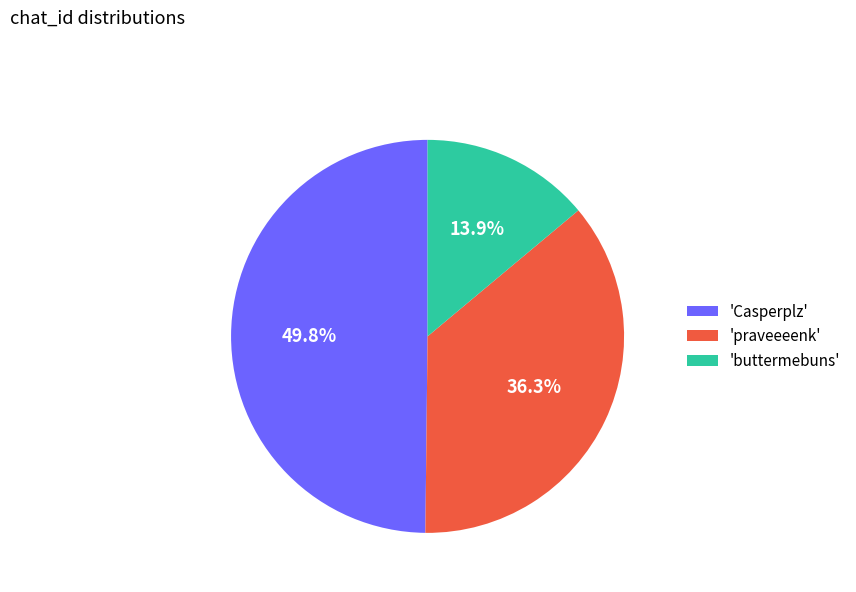

Does any single category account for the majority?

No